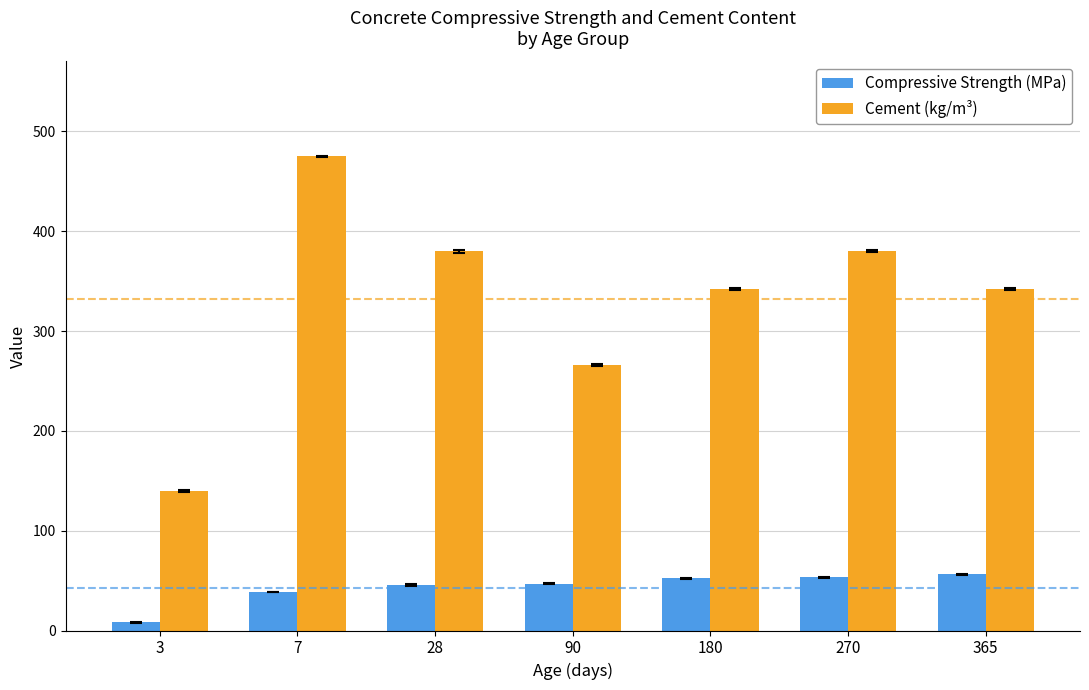

Does the chart contain any negative values?

No